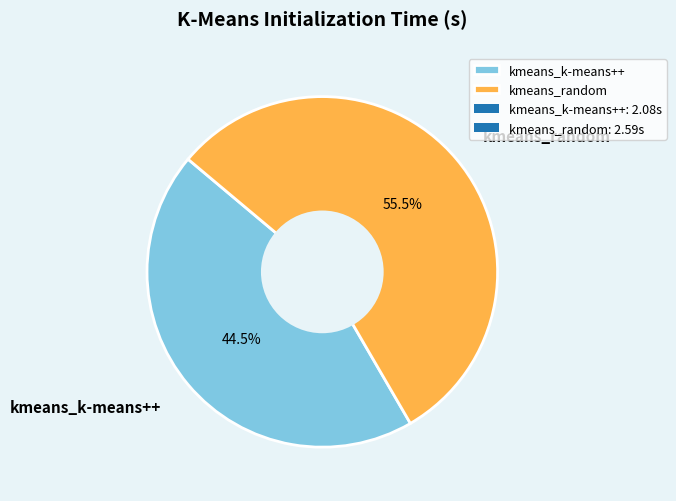

To the nearest percent, what is the average slice percentage?

50%